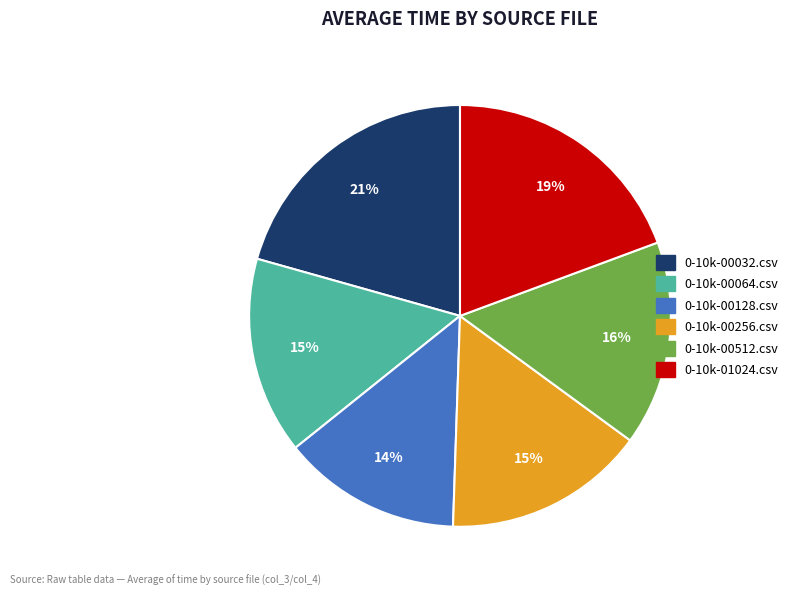

Is it true that 0-10k-00128.csv is 1% of the pie?

False